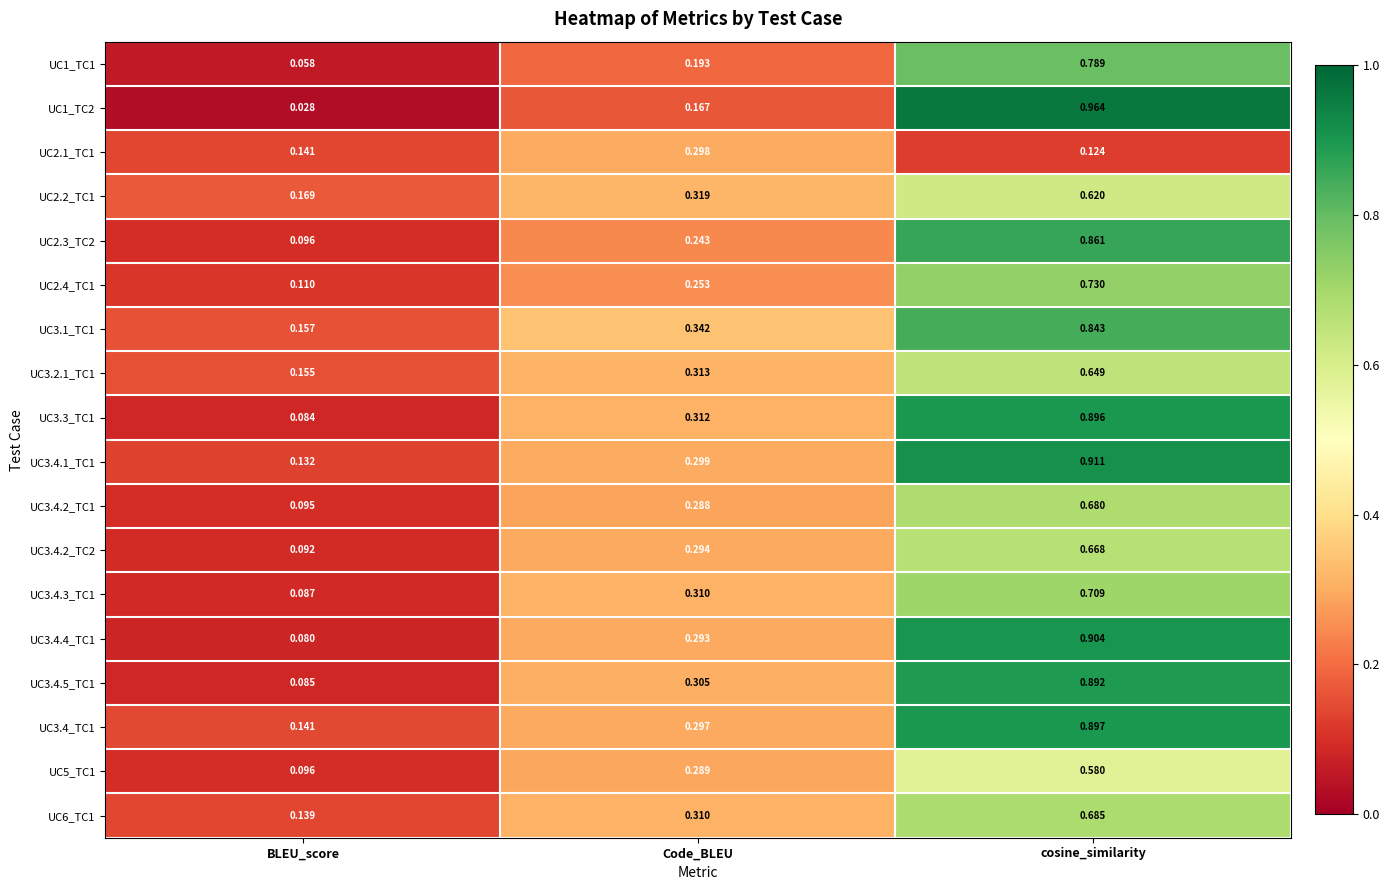

Is the value of UC3.3_TC1 at Code_BLEU greater than the value of UC3.1_TC1 at Code_BLEU?

No